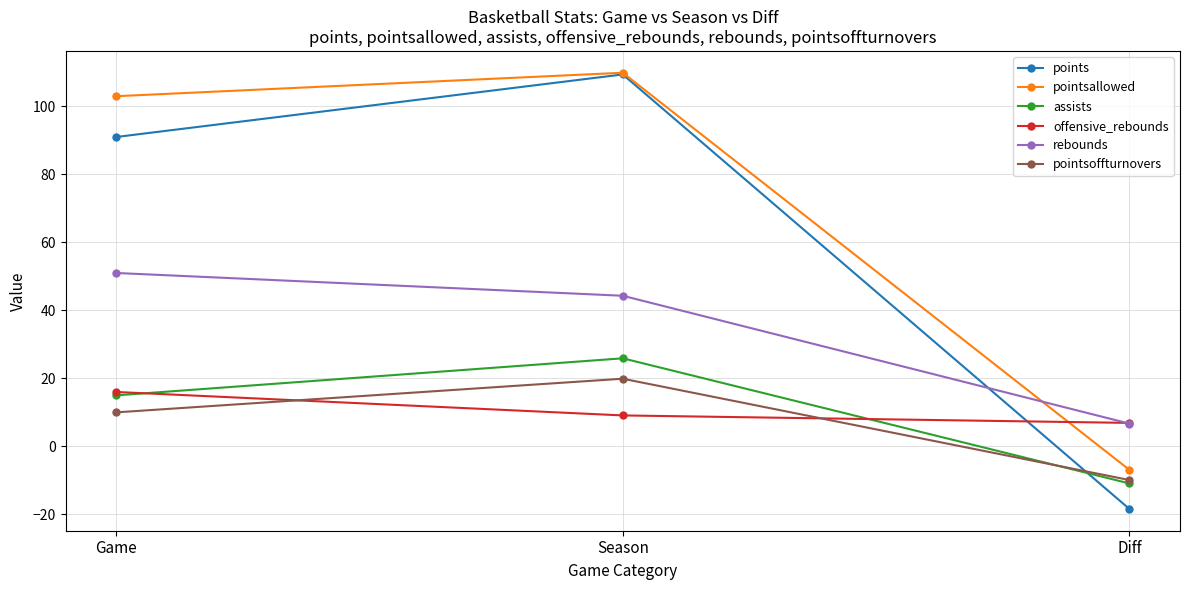

At which category is the sum across all series the highest?

Season